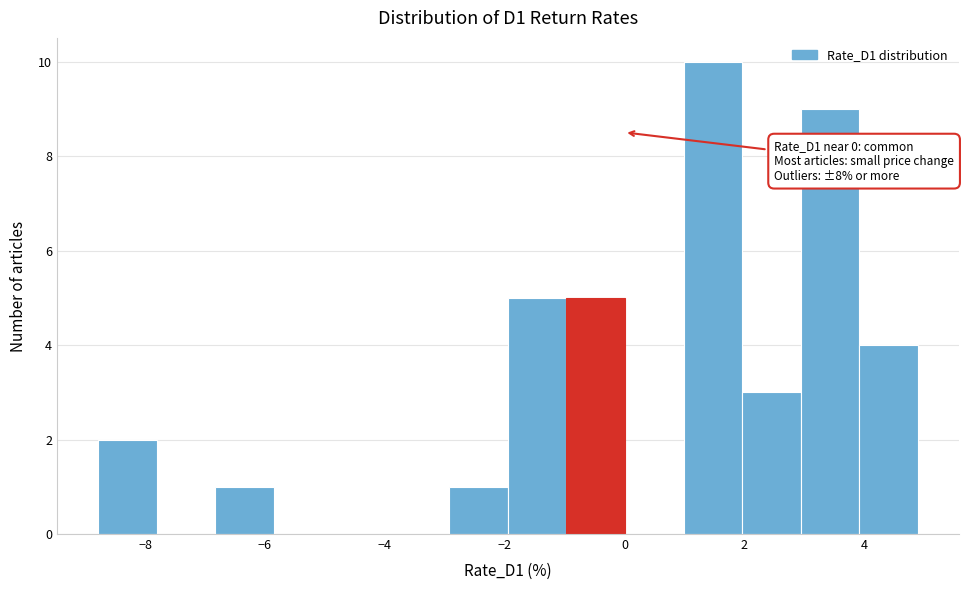

Which range on the x-axis has the tallest bar?

1.0 to 2.0